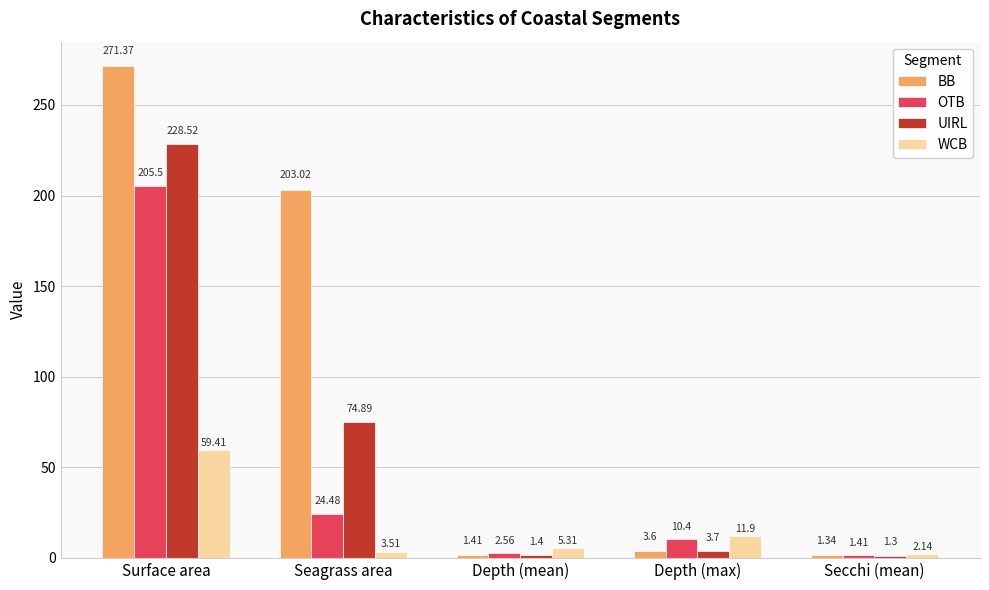

True or false: WCB has a value of 59.4 at Surface area.

True